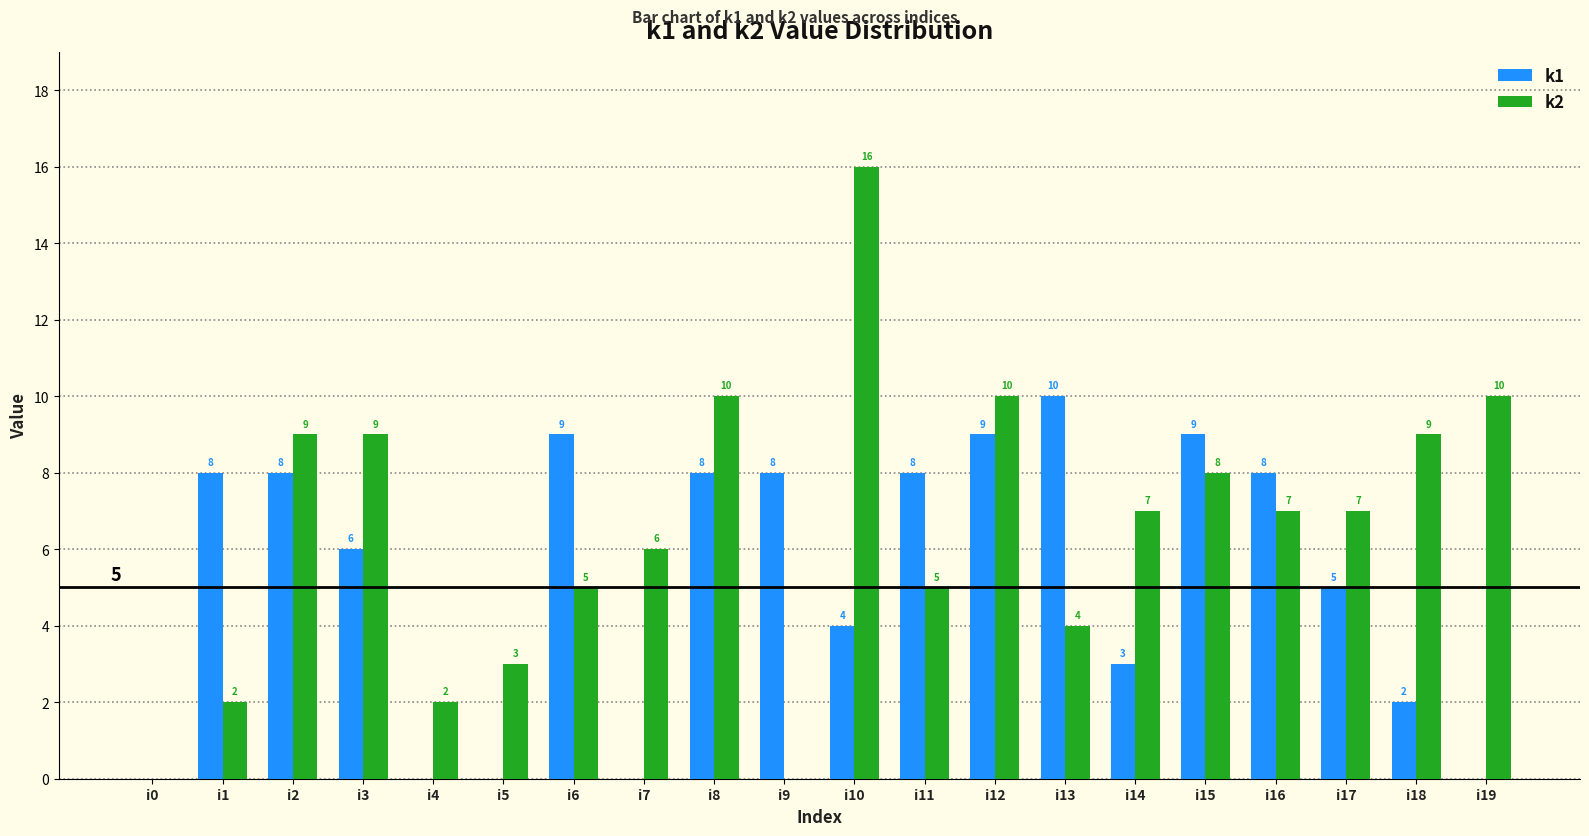

Reading left to right, transcribe all the data shown in this chart.

k1: i0=0	i1=8	i2=8	i3=6	i4=0	i5=0	i6=9	i7=0	i8=8	i9=8	i10=4	i11=8	i12=9	i13=10	i14=3	i15=9	i16=8	i17=5	i18=2	i19=0
k2: i0=0	i1=2	i2=9	i3=9	i4=2	i5=3	i6=5	i7=6	i8=10	i9=0	i10=16	i11=5	i12=10	i13=4	i14=7	i15=8	i16=7	i17=7	i18=9	i19=10